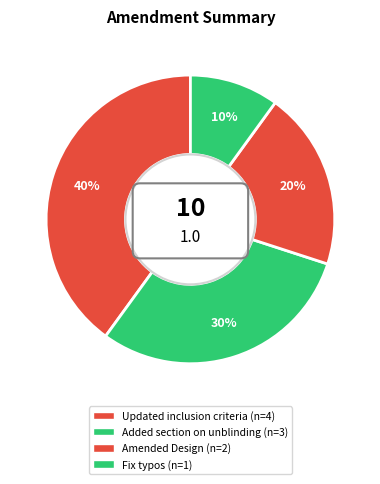

Is Fix typos the majority of the pie?

No